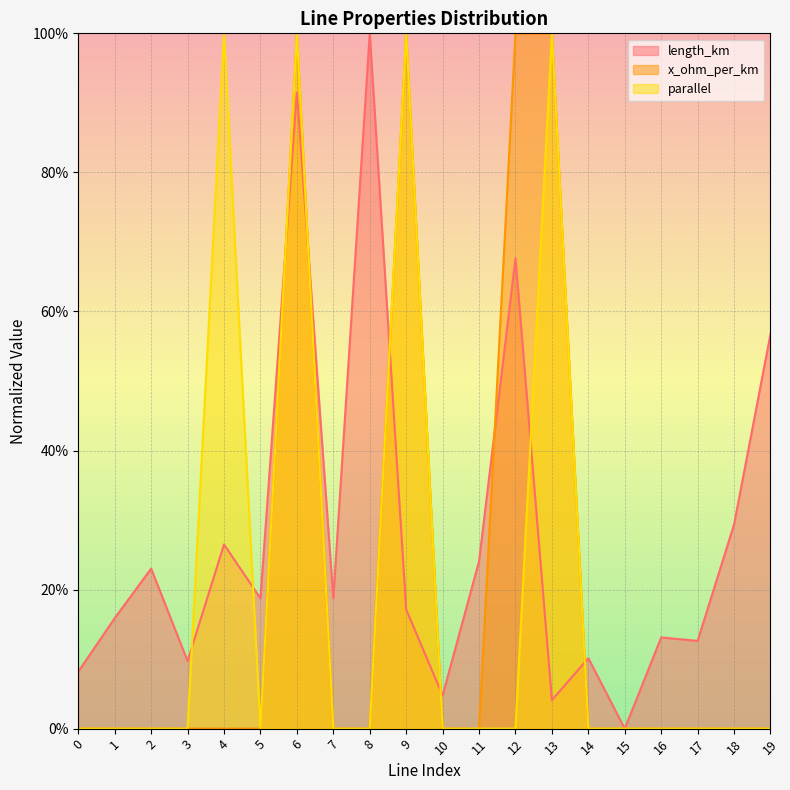

At which label does parallel reach its peak?

4